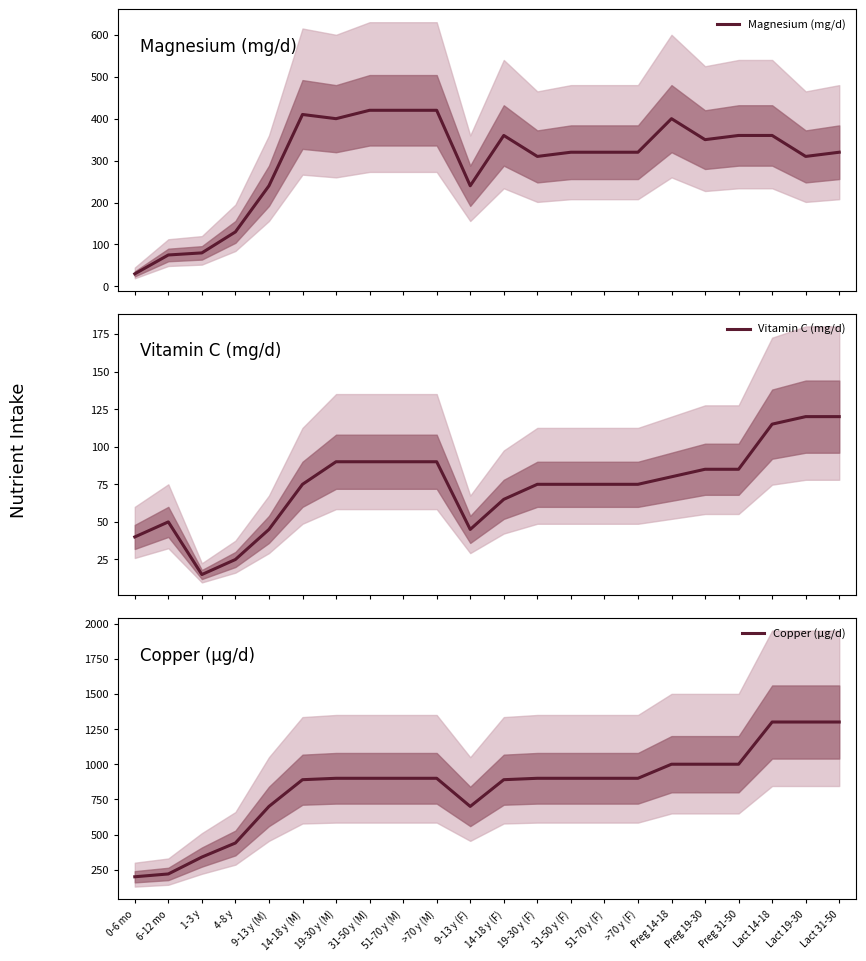

Where do Magnesium (mg/d) and Vitamin C (mg/d) first cross each other?

0-6 mo and 6-12 mo